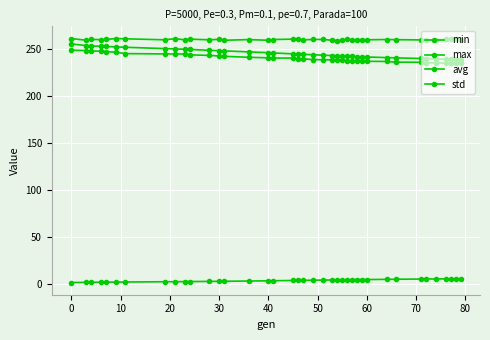

How many distinct data groups are displayed?

4